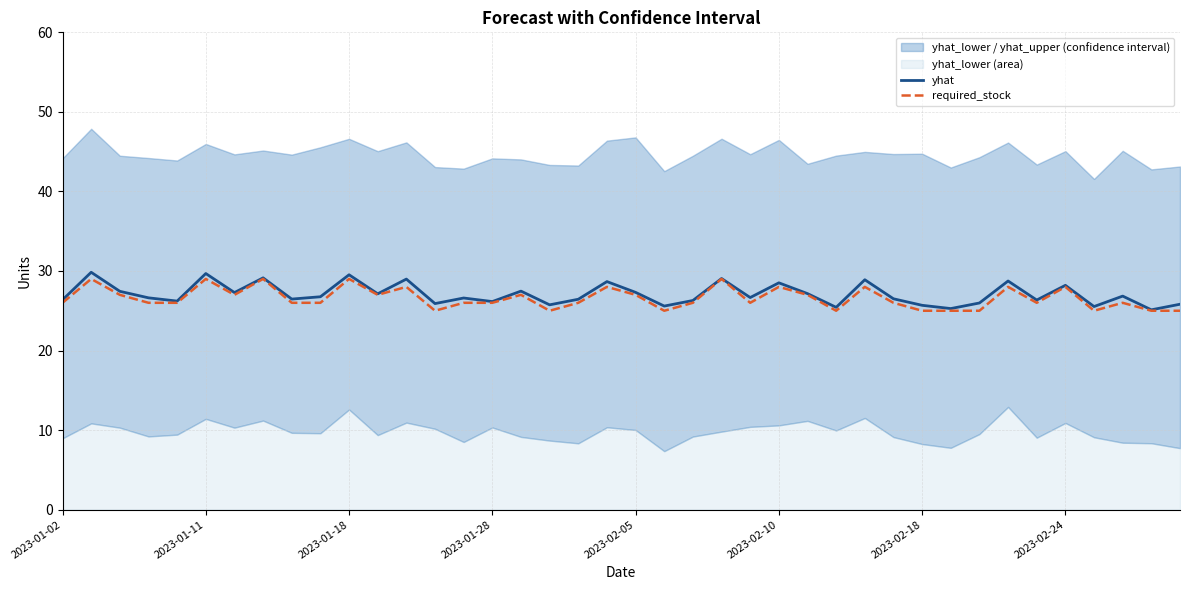

True or false: yhat and required_stock cross at least once.

False